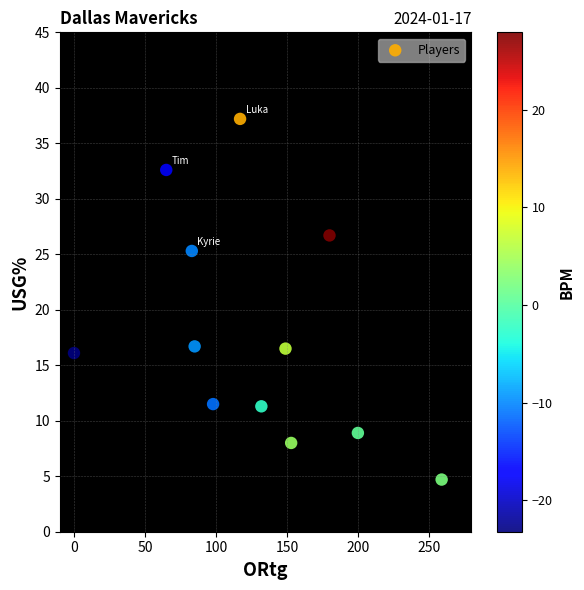

What is the average X value?

126.8